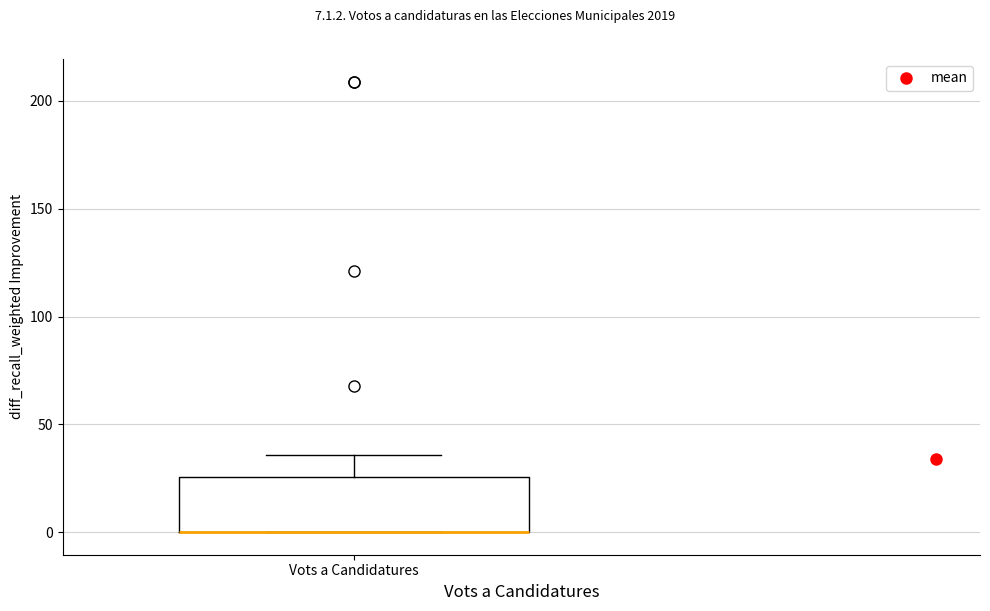

Where is the lower edge of the box for Vots a Candidatures on the y-axis? The values are not printed on the chart, so give them approximately, as read against the axis.

0